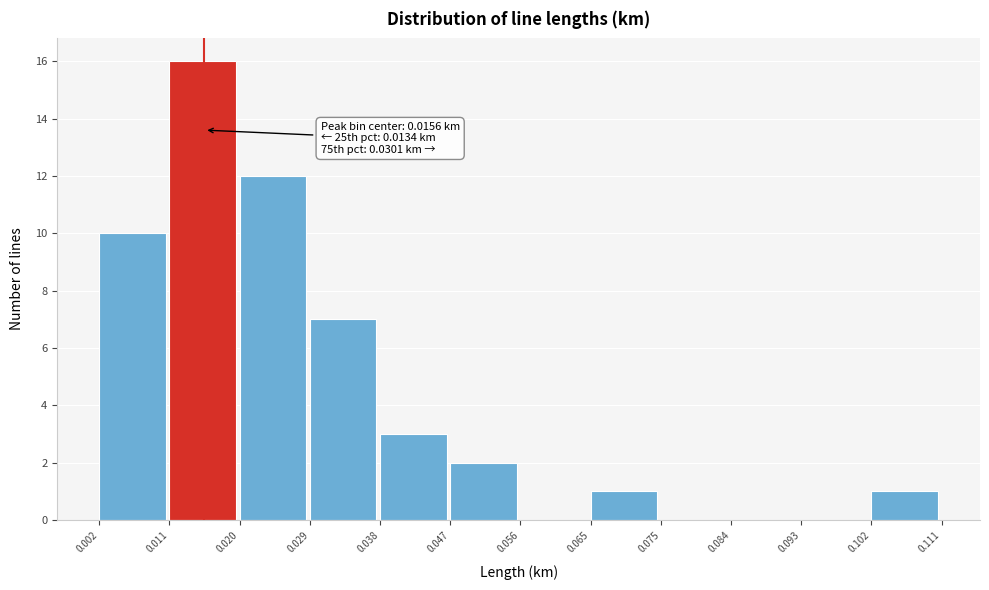

Over which range of the x-axis is the bar tallest?

0.011 to 0.020